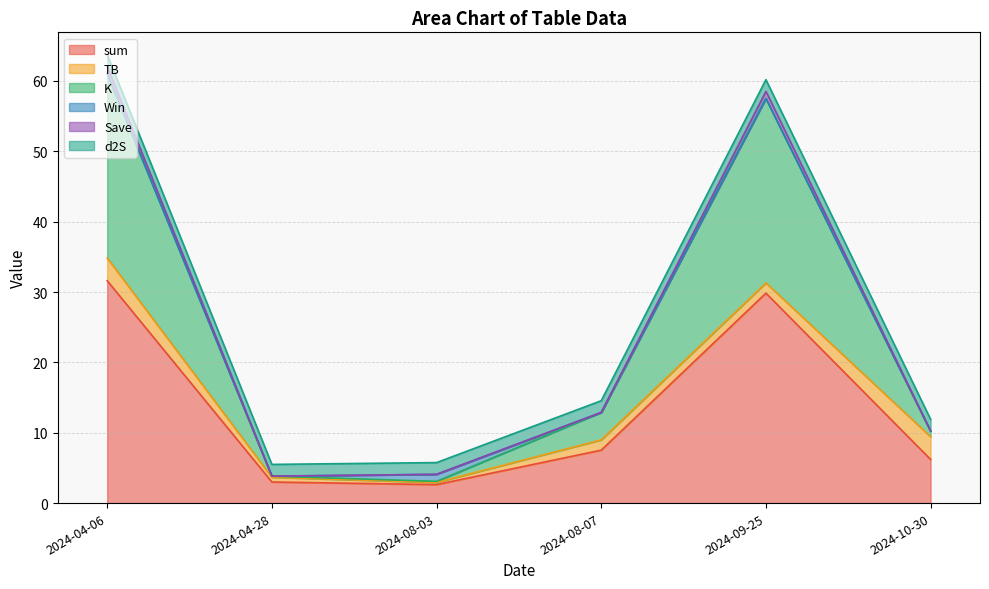

Which category has the lowest value in the K series?

2024-08-03